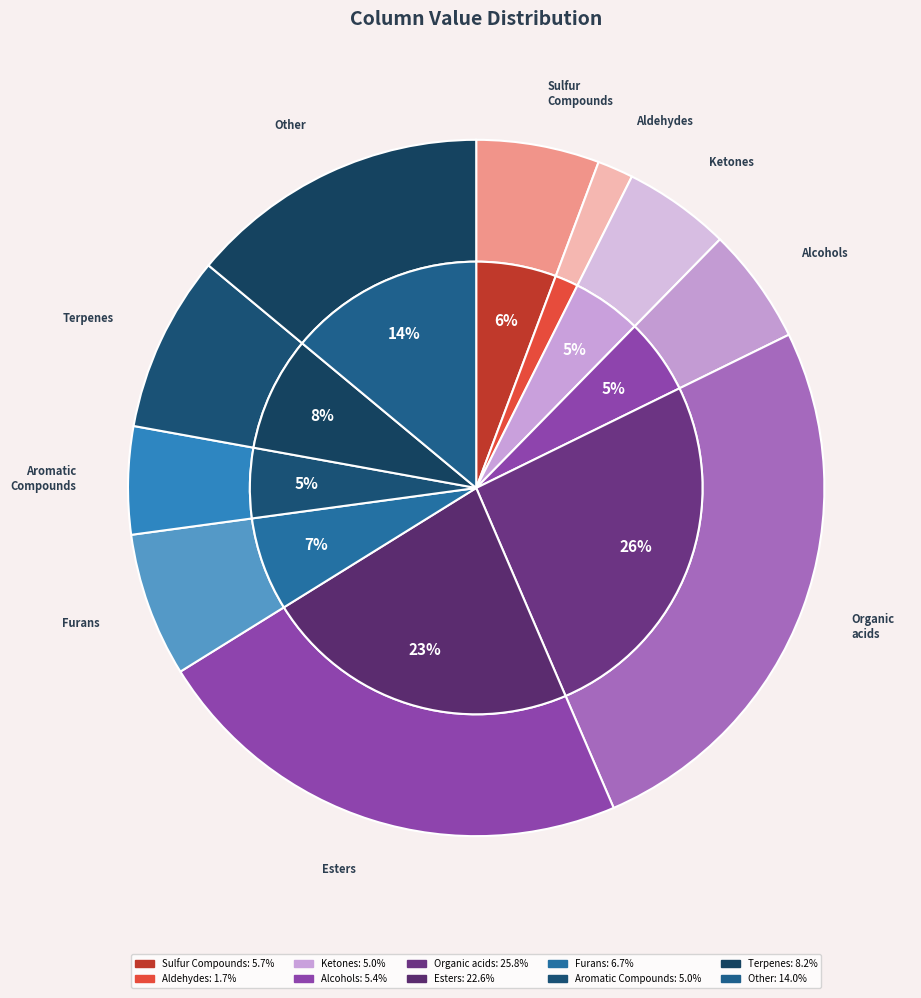

How many slices are in this pie chart?

10